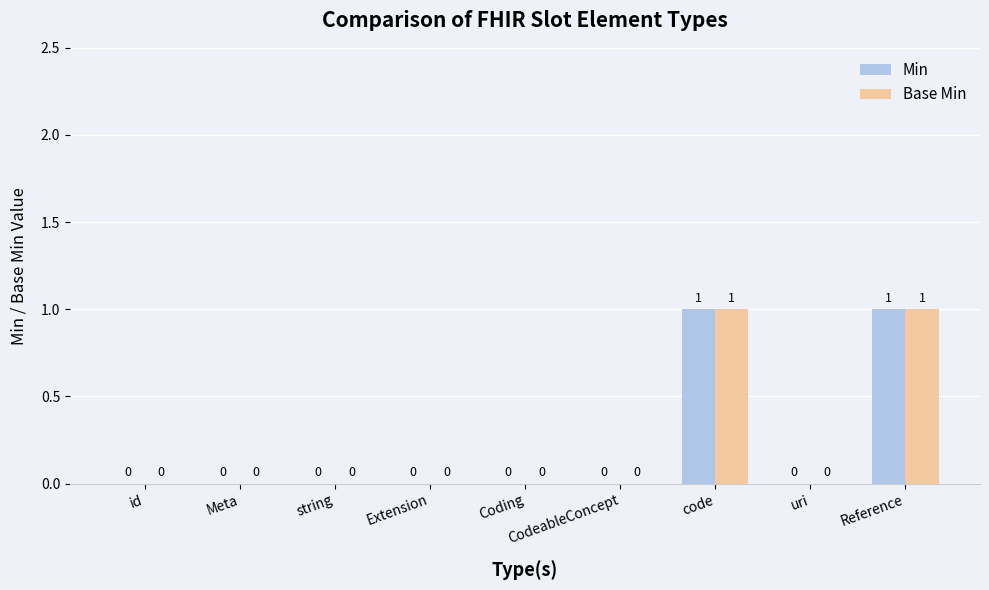

What is the sum of all Min values?

2